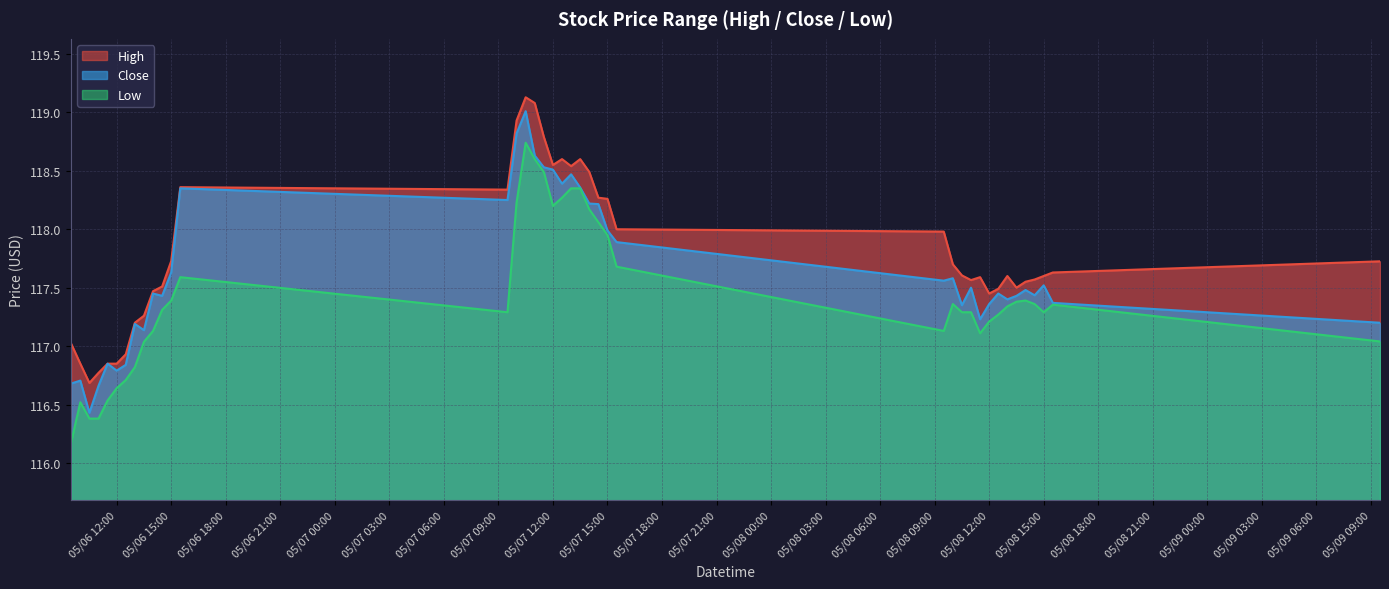

What is the difference between the High values at 2024-05-06 15:30 and 2024-05-06 10:30?

1.7